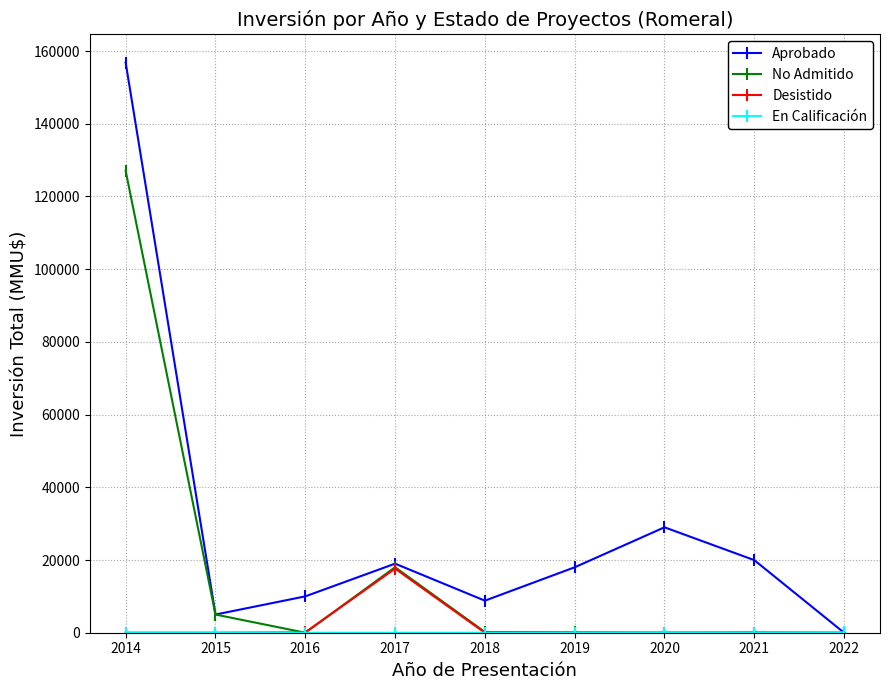

At which category is the sum across all series the highest?

2014